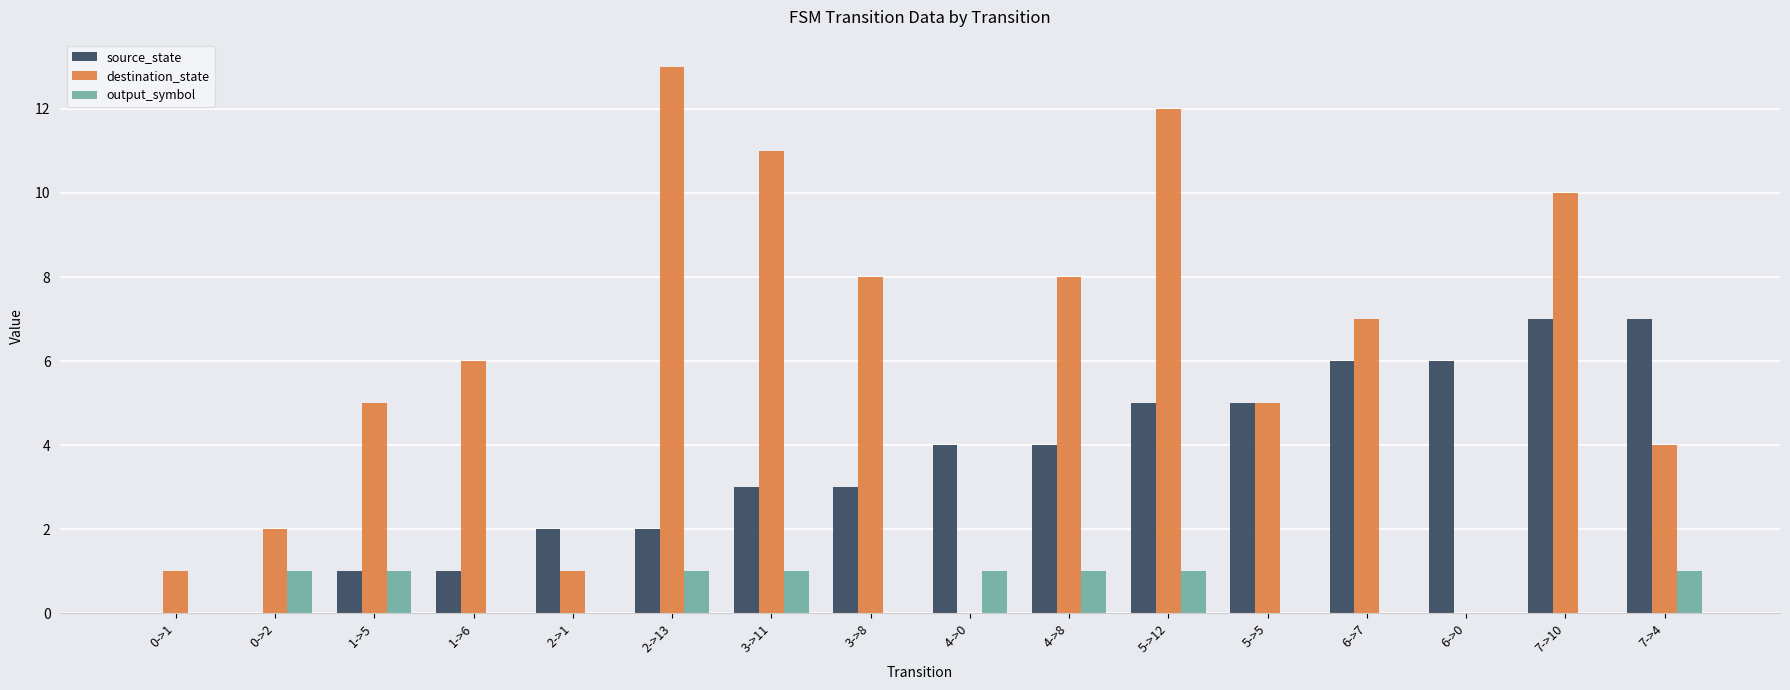

Is the value of destination_state at 0->1 greater than the value of source_state at 5->5?

No